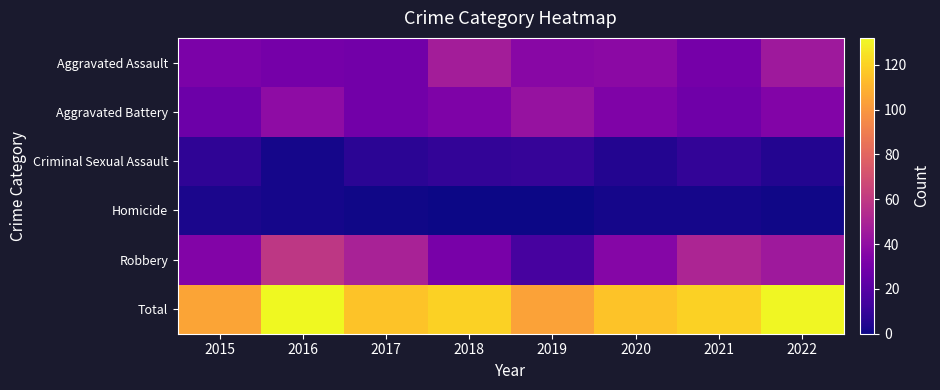

Rank the series at 2020 from highest to lowest value.

Total, Aggravated Assault, Robbery, Aggravated Battery, Criminal Sexual Assault, Homicide